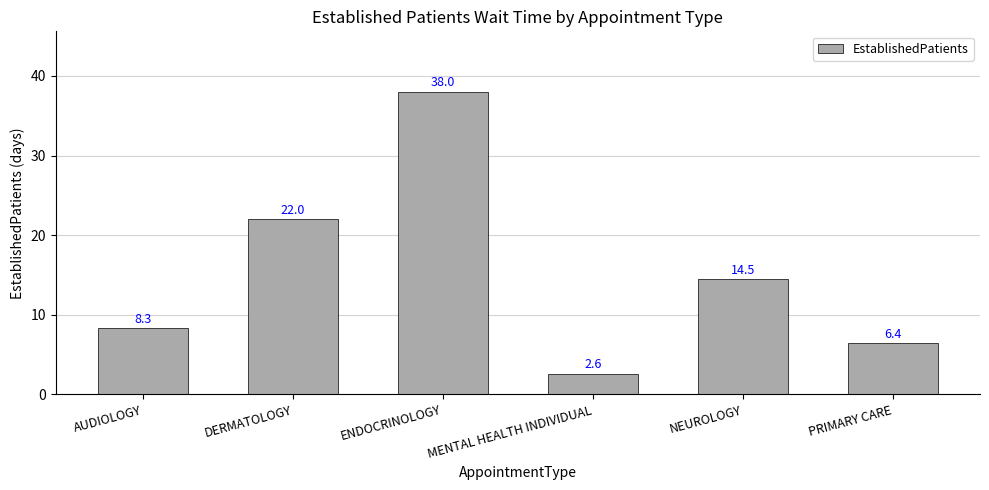

How many bars are there in total?

6